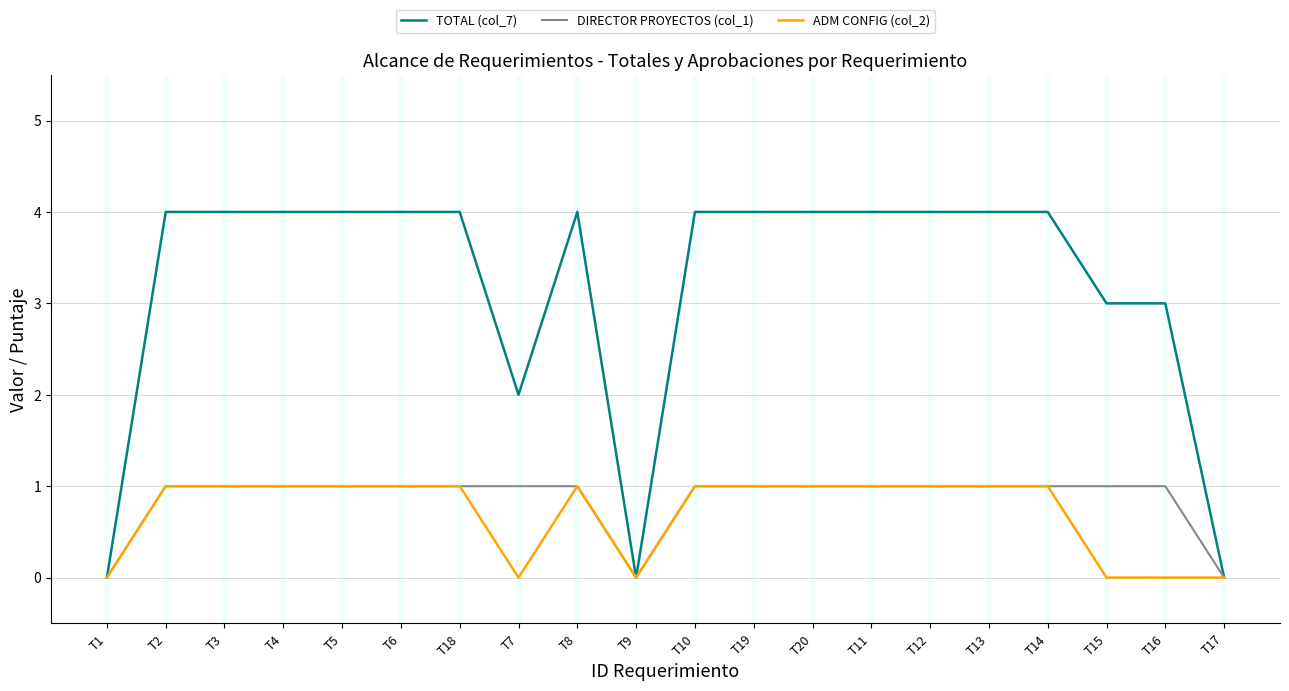

What is the difference between the maximum and minimum values in the TOTAL (col_7) series?

4